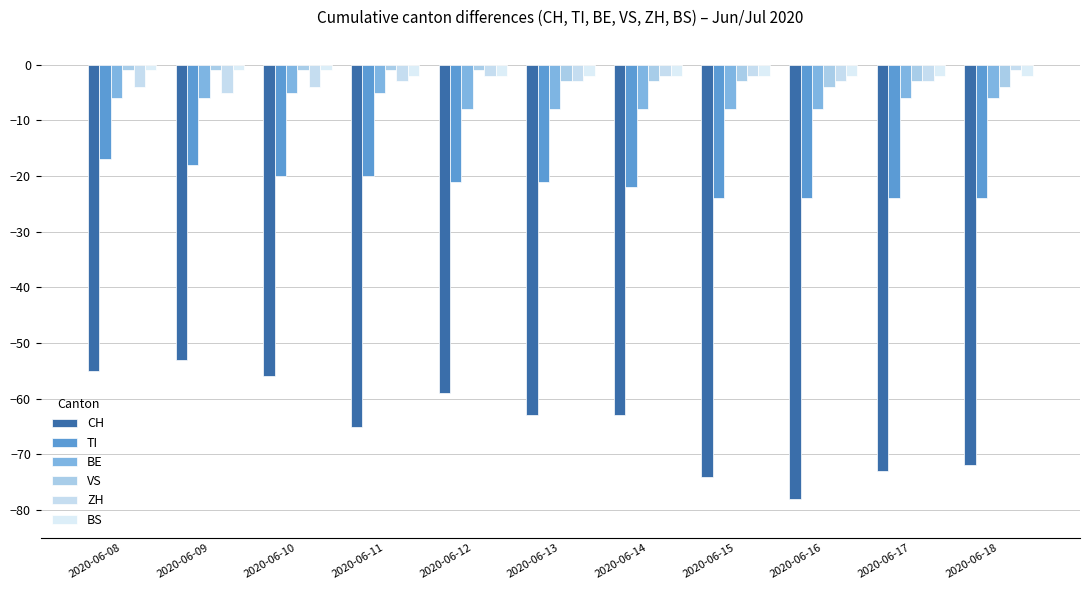

Reading right to left, transcribe all the data shown in this chart.

CH: -72	-73	-78	-74	-63	-63	-59	-65	-56	-53	-55
TI: -24	-24	-24	-24	-22	-21	-21	-20	-20	-18	-17
BE: -6	-6	-8	-8	-8	-8	-8	-5	-5	-6	-6
VS: -4	-3	-4	-3	-3	-3	-1	-1	-1	-1	-1
ZH: -1	-3	-3	-2	-2	-3	-2	-3	-4	-5	-4
BS: -2	-2	-2	-2	-2	-2	-2	-2	-1	-1	-1